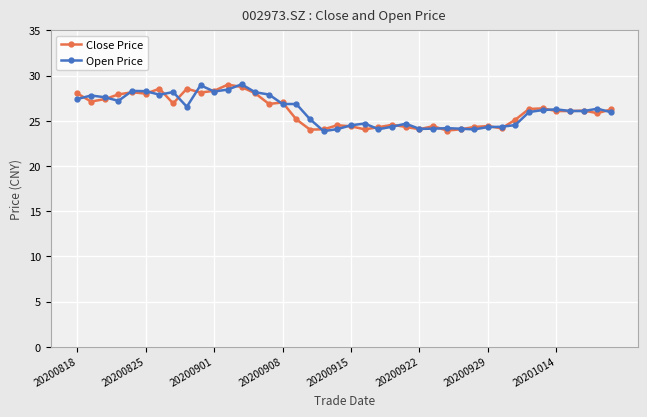

True or false: Close Price and Open Price cross at least once.

True